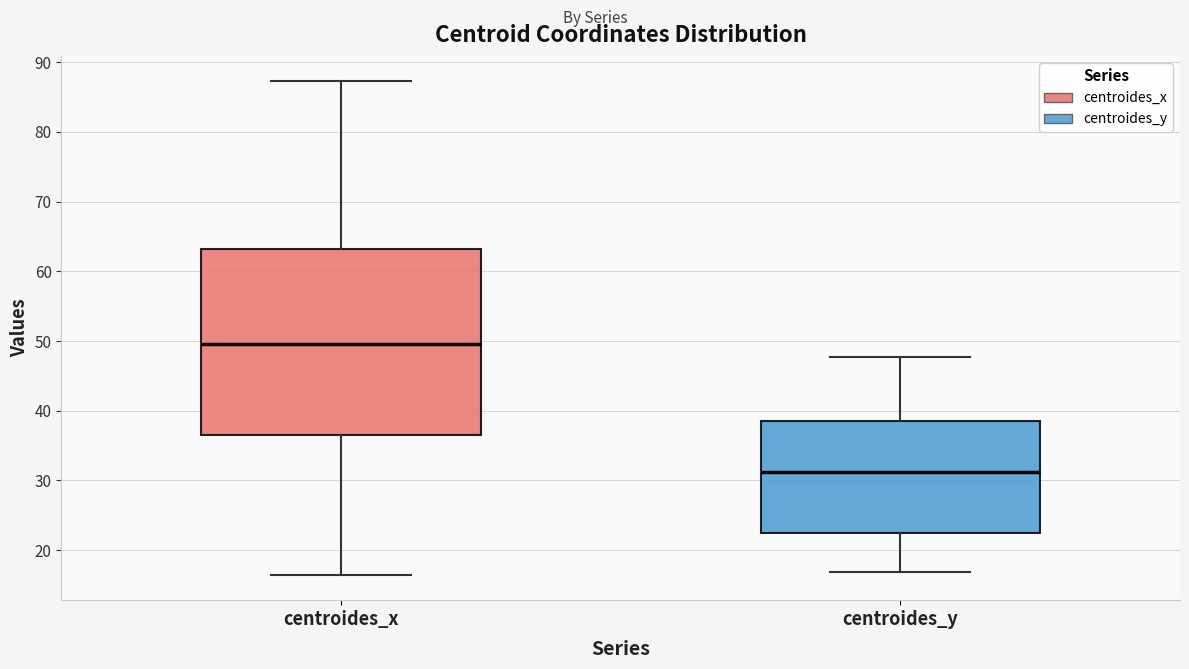

Which box is the tallest, from its lower edge to its upper edge?

centroides_x